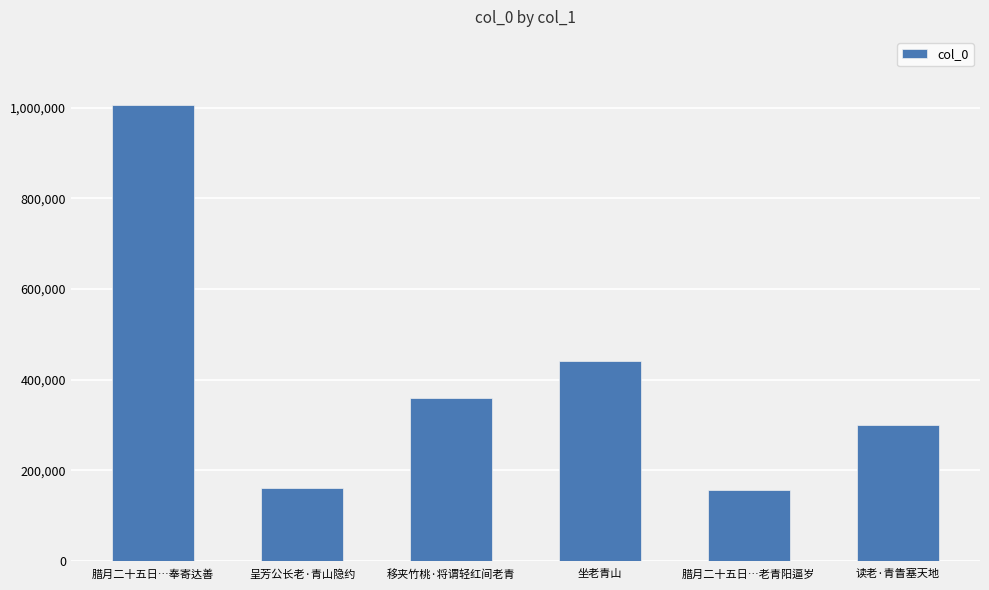

What position from the right is 腊月二十五日…老青阳逼岁?

2